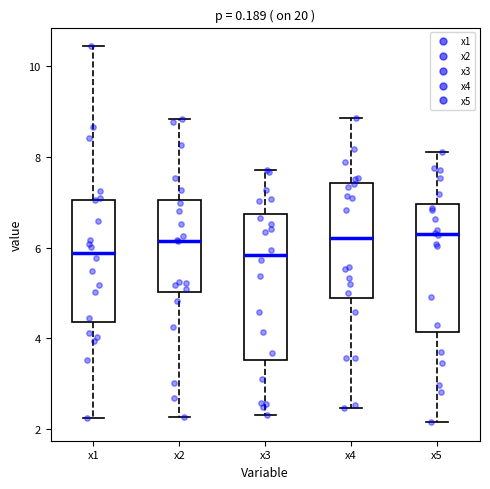

Reading left to right, read every box against the y-axis: the position of its median line, the range the box covers, and the ends of its whiskers. The values are not printed on the chart, so give them approximately, as read against the axis.

x1: median 5.8, box 4.4 to 7.0, whiskers 2.2 to 10.4
x2: median 6.2, box 5.0 to 7.0, whiskers 2.2 to 8.8
x3: median 5.8, box 3.6 to 6.8, whiskers 2.4 to 7.8
x4: median 6.2, box 4.8 to 7.4, whiskers 2.4 to 8.8
x5: median 6.2, box 4.2 to 7.0, whiskers 2.2 to 8.2